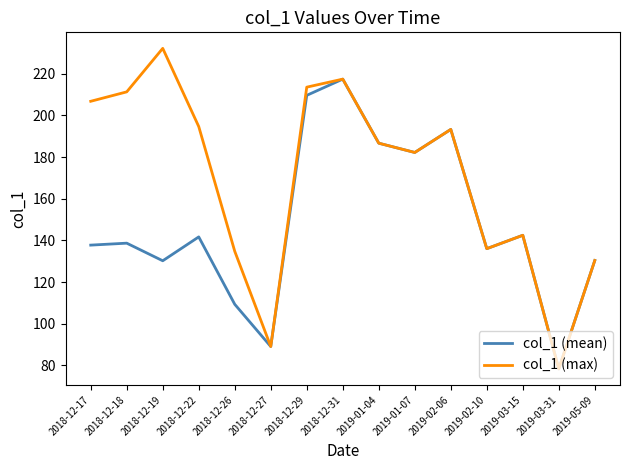

How many lines are shown in the chart?

2